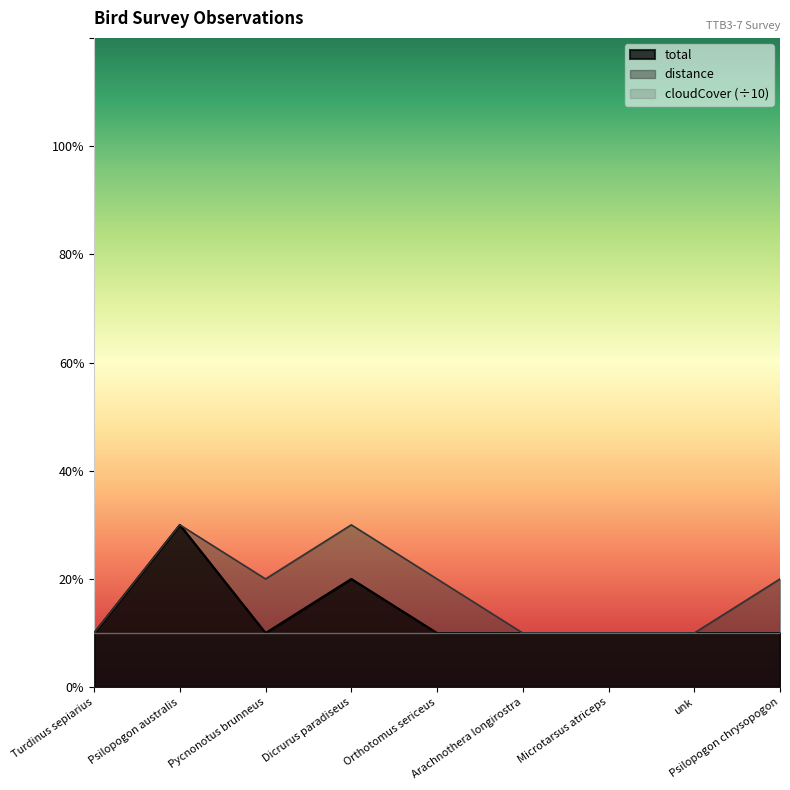

True or false: total and distance intersect in this chart.

False